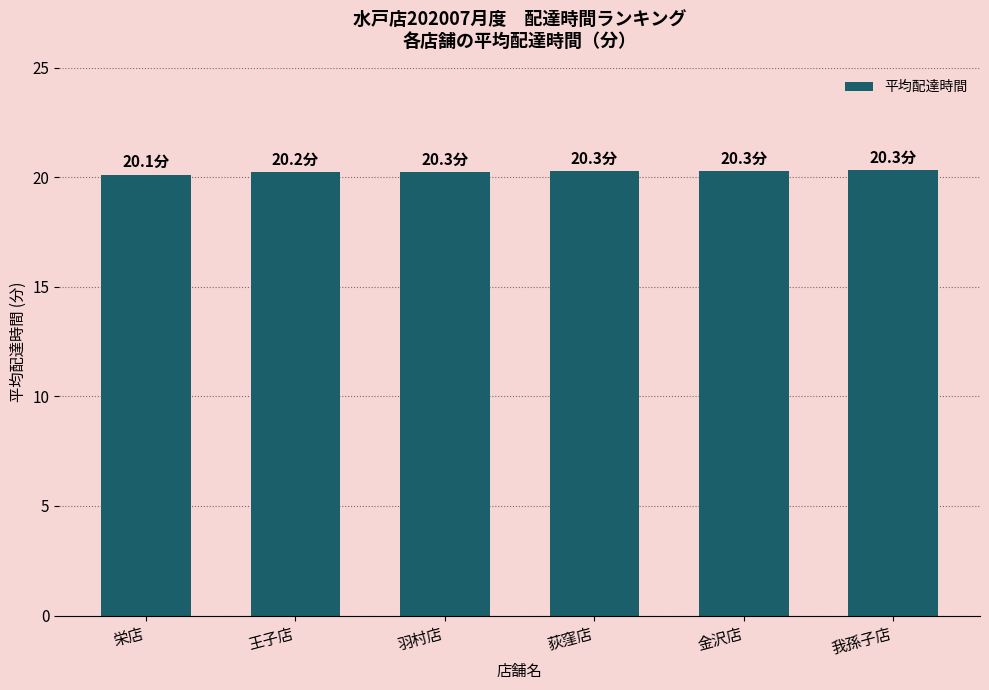

Does the chart contain stacked bars?

No